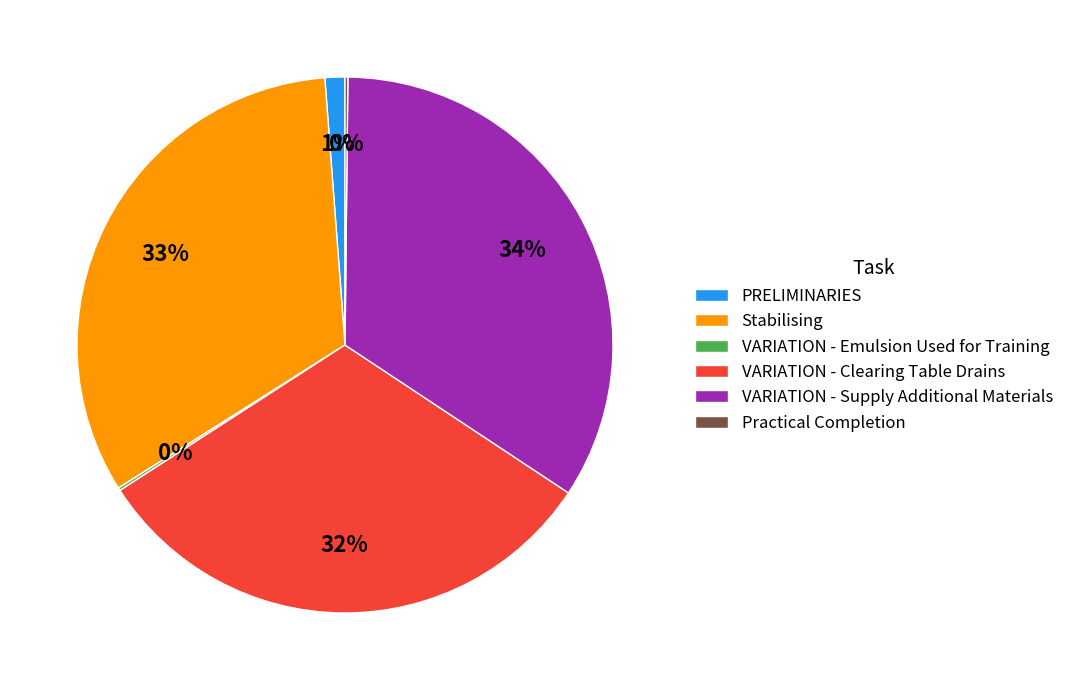

Combined, do VARIATION - Supply Additional Materials and PRELIMINARIES account for over 50%?

No